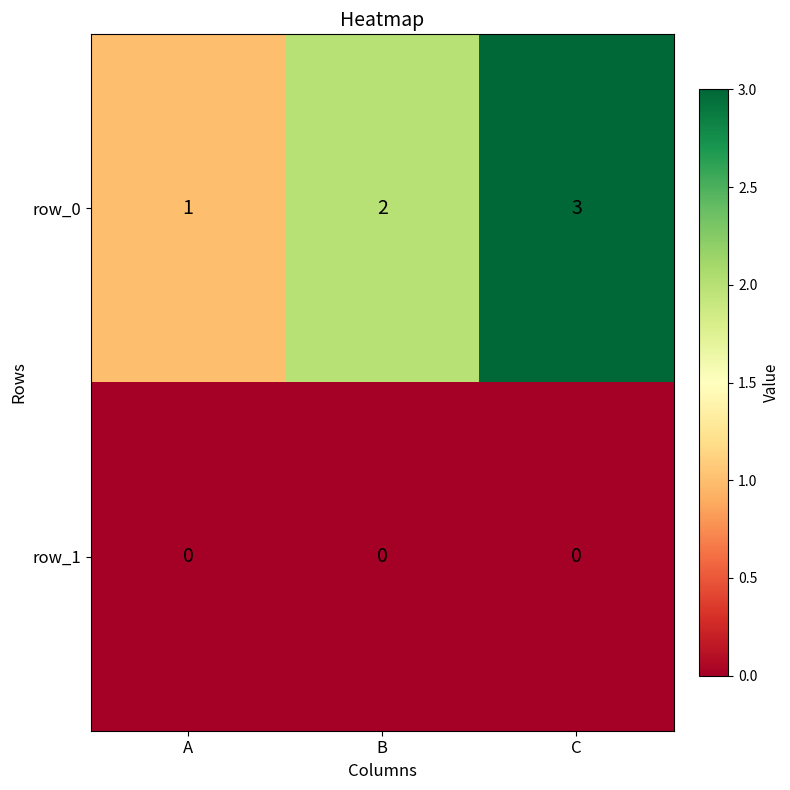

Reading left to right, transcribe all the data shown in this chart.

row_0: 1	2	3
row_1: 0	0	0